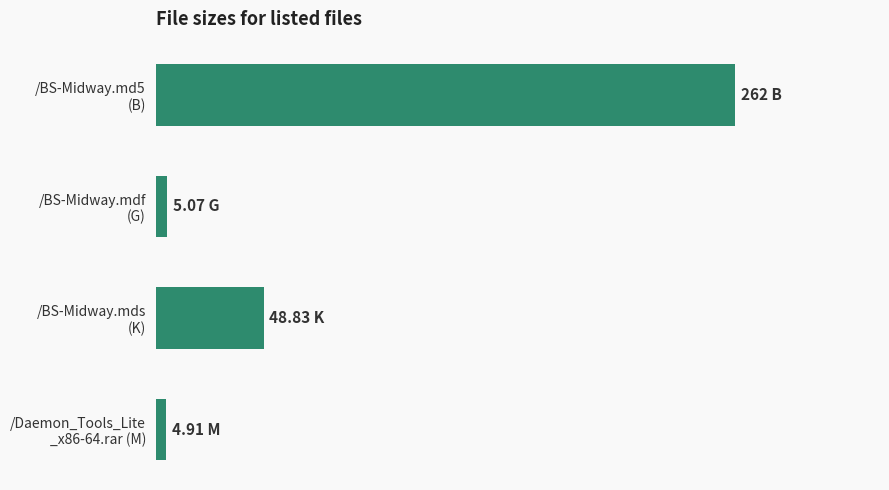

Are the bars horizontal?

Yes